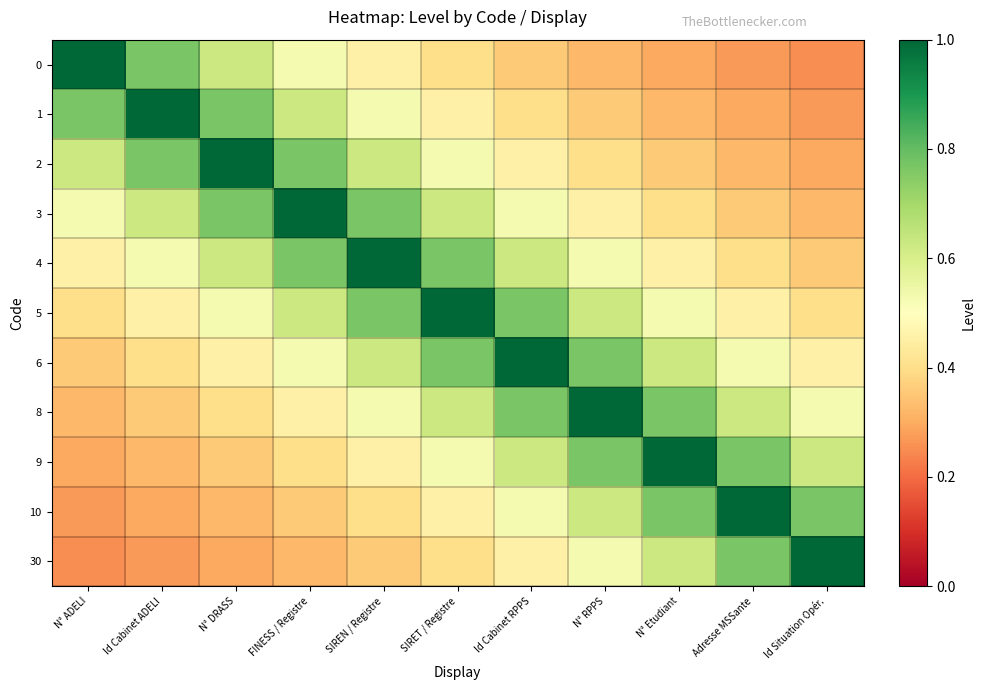

Which category has the lowest value across all series?

Id Situation Opér.